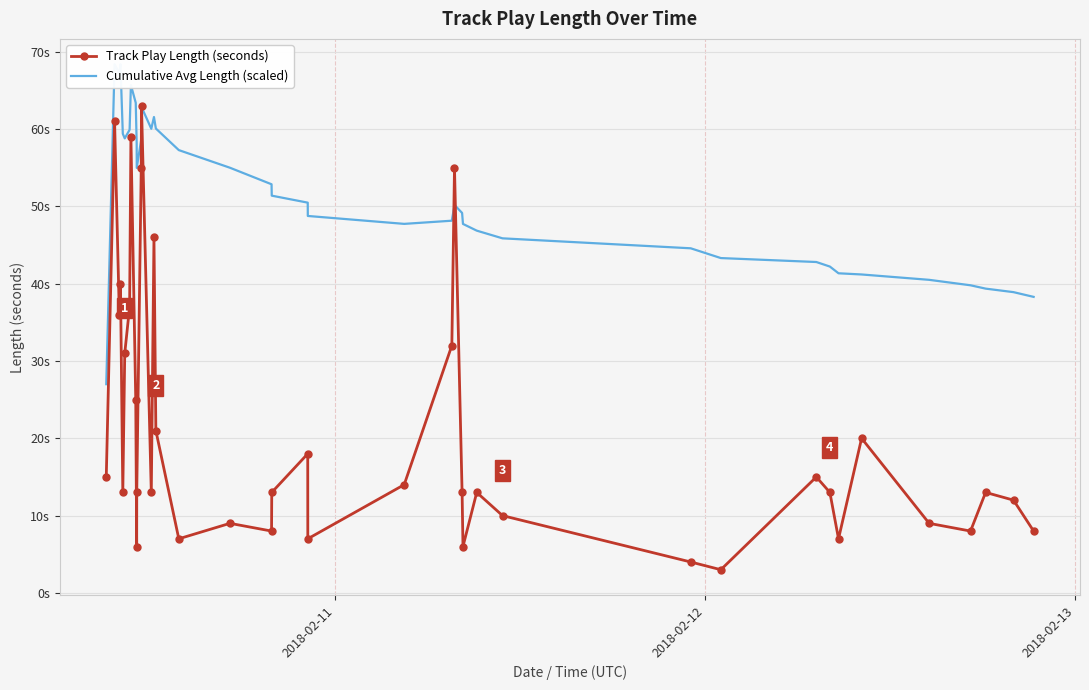

After their last crossing, which series has the higher values: Track Play Length (seconds) or Cumulative Avg Length (scaled)?

Cumulative Avg Length (scaled)